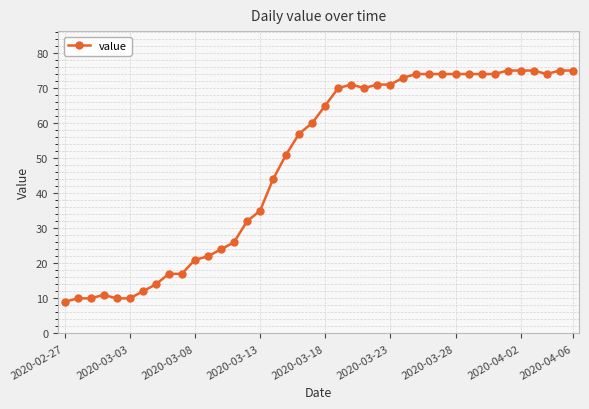

What is the maximum value shown in the chart?

75